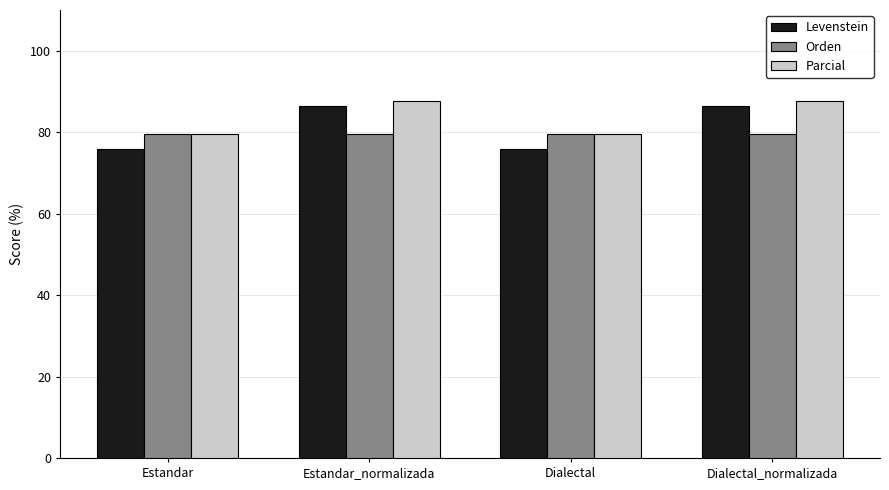

What position from the right is Dialectal_normalizada?

1